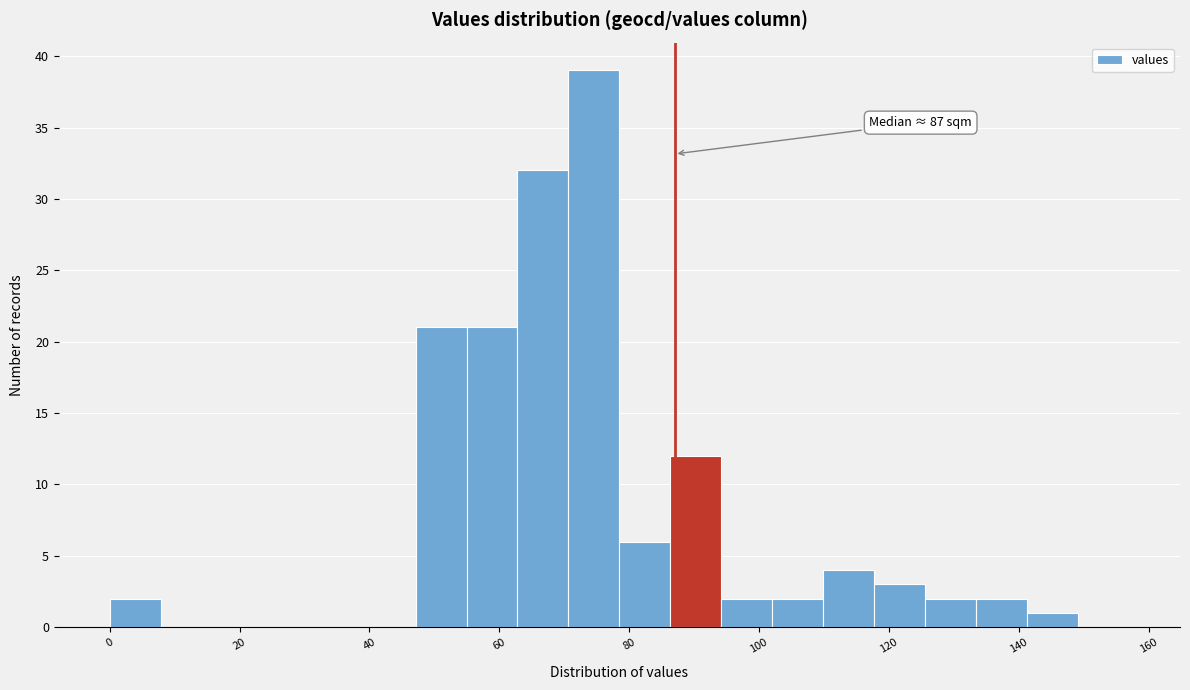

Read against the x-axis, roughly where is the centre of the tallest bar?

74